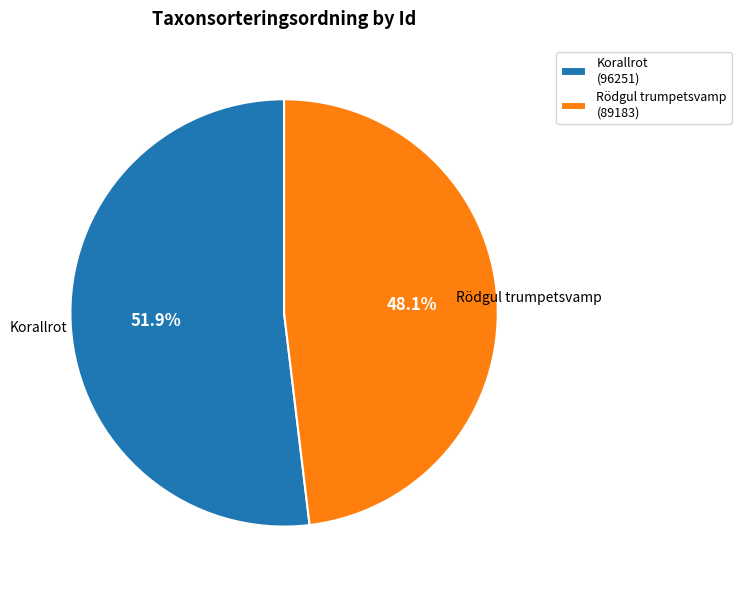

Approximately how many times larger is the value at Rödgul trumpetsvamp (89183) compared to Korallrot (96251)?

0.9